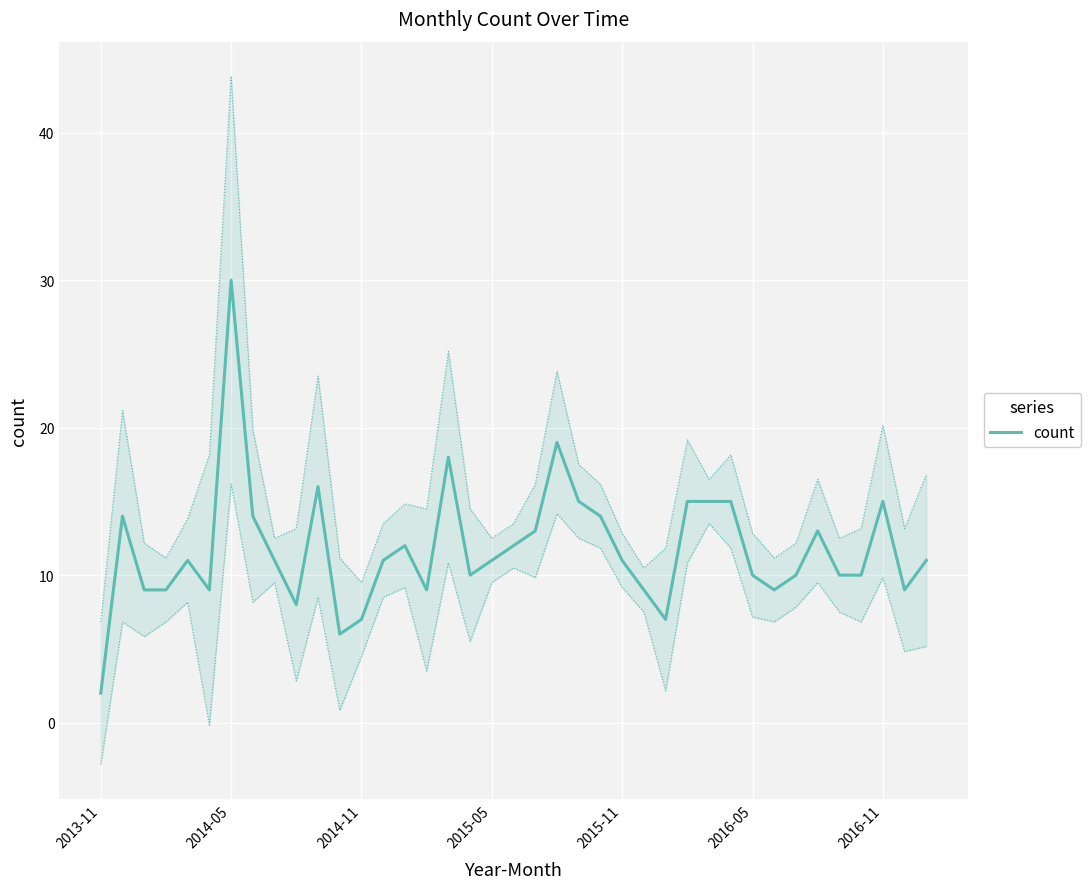

What is the average value?

12